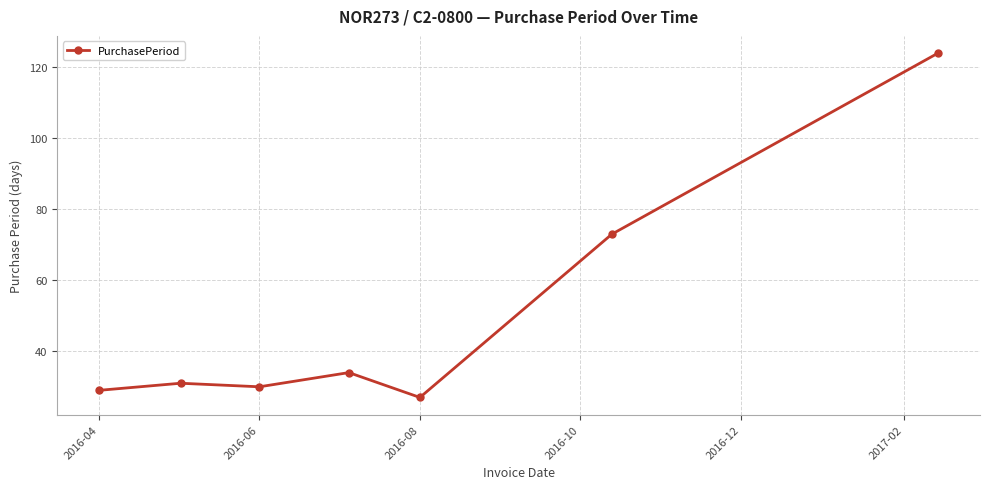

Reading left to right, transcribe all the data shown in this chart.

29	31	30	34	27	73	124